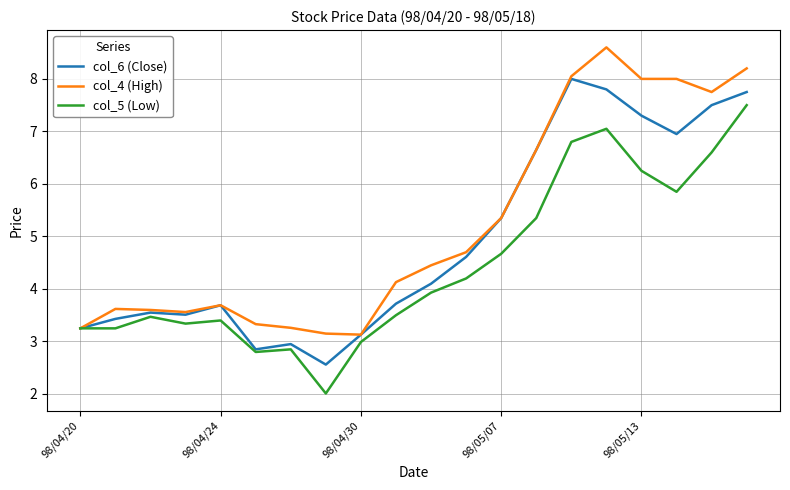

Which series has the largest total across all categories?

col_4 (High)